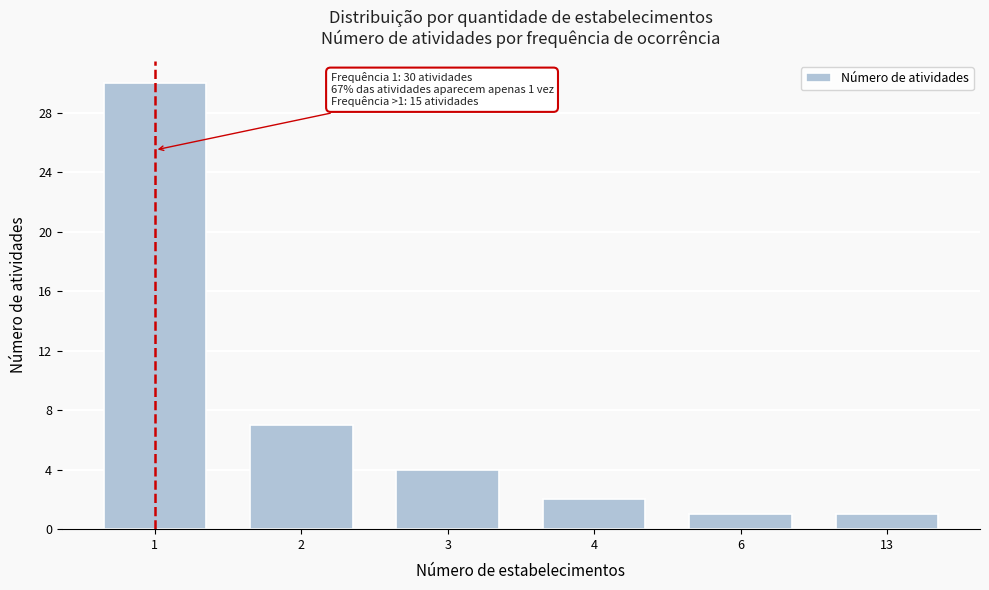

Reading left to right, list all the values displayed in this chart.

1=30	2=7	3=4	4=2	6=1	13=1